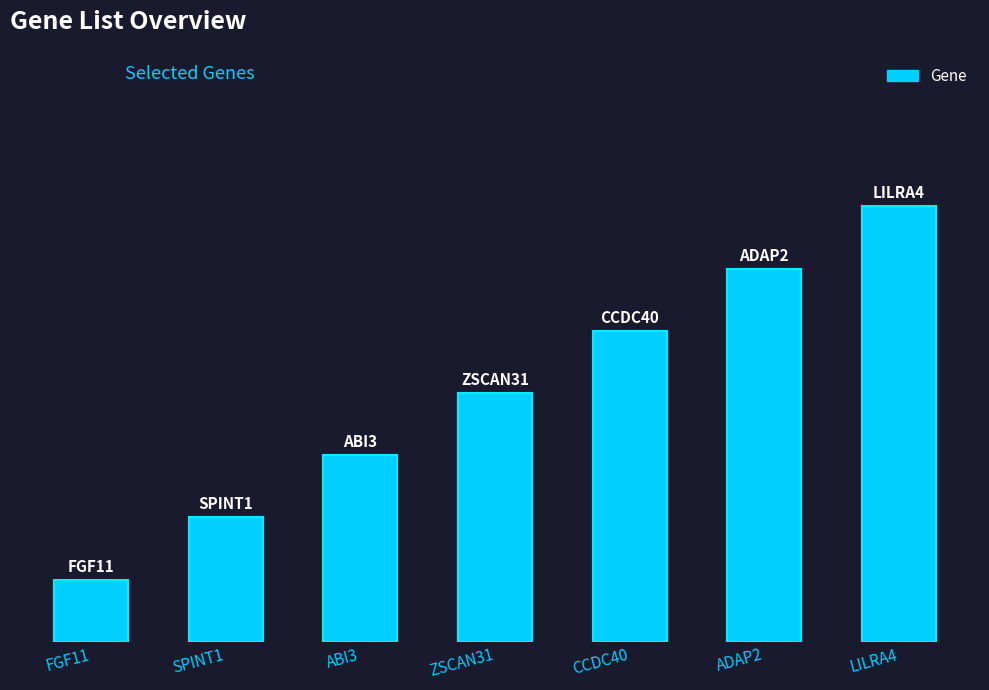

How many bars are there in total?

7